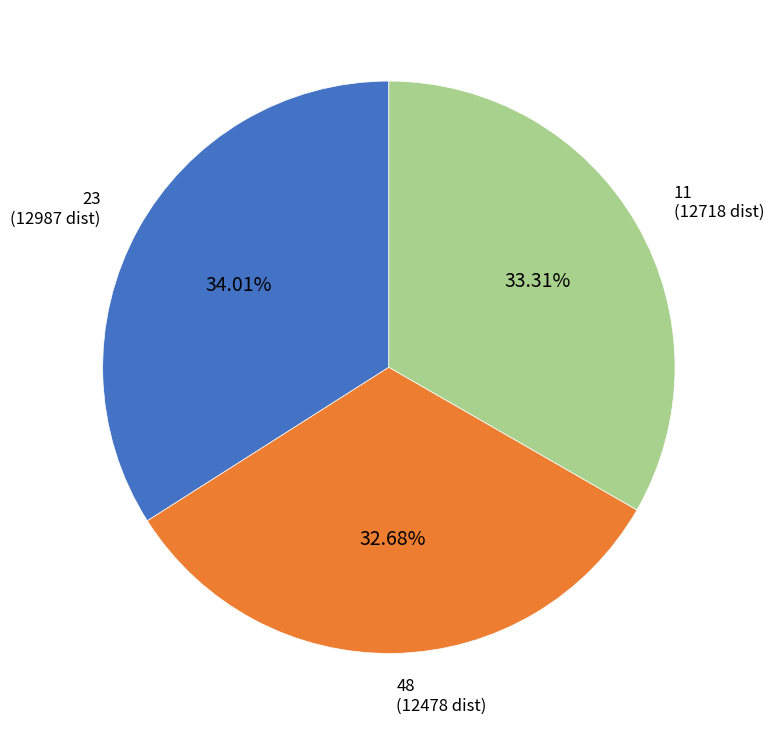

To the nearest percent, what portion does 11 represent?

33%